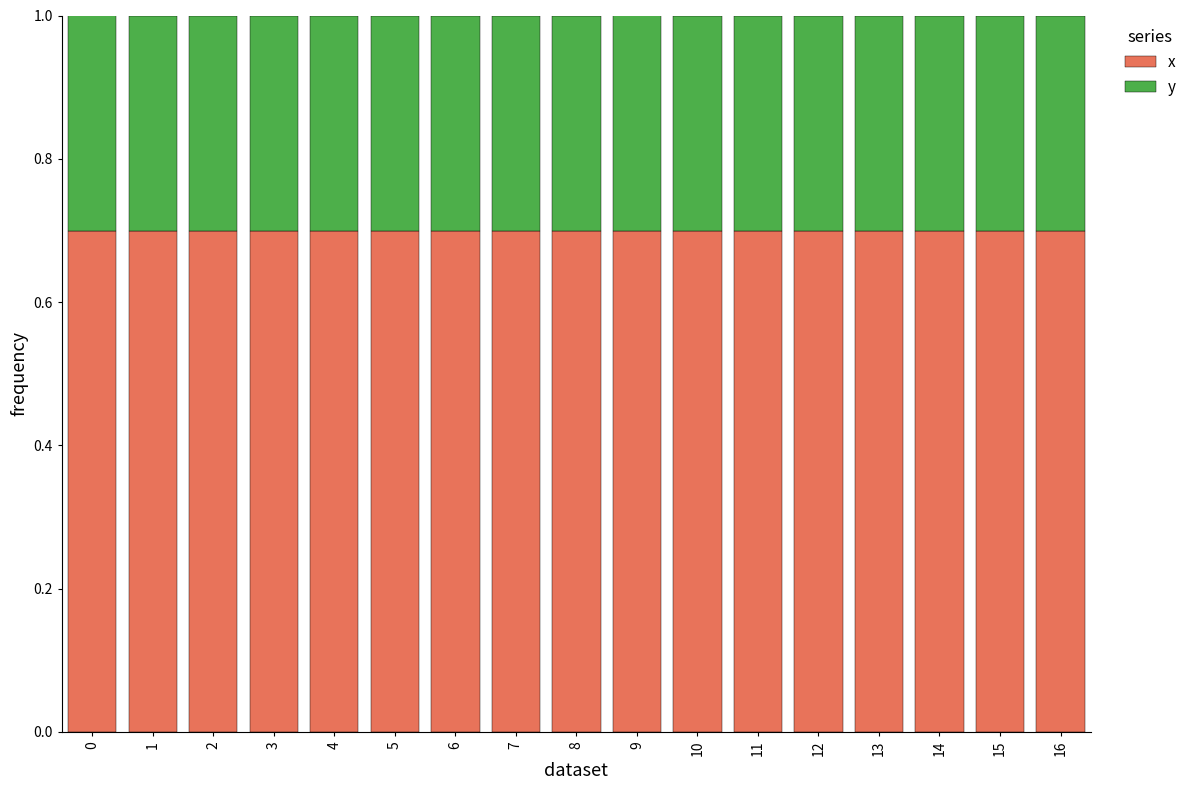

The x series shows 0.2 at 4. True or false?

False